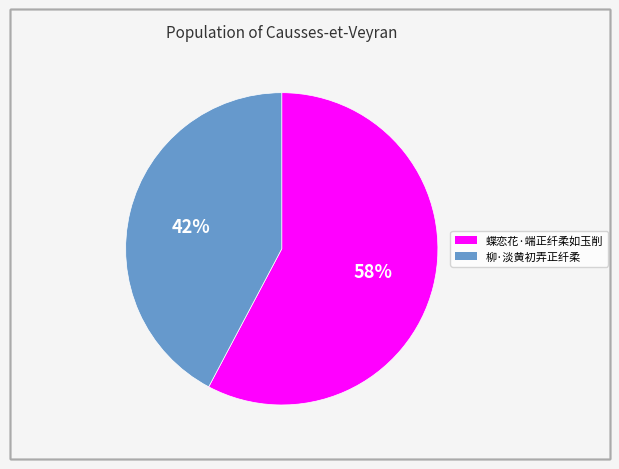

To the nearest percent, what is the average slice percentage?

50%